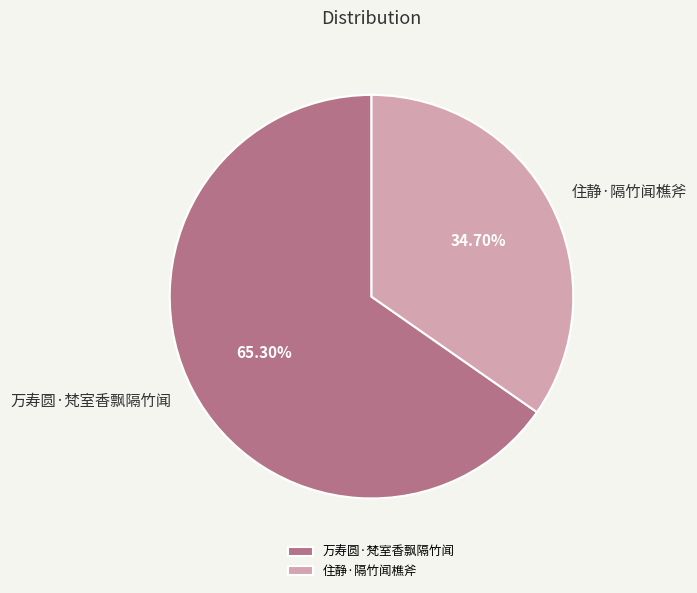

Is the sum of 万寿圆·梵室香飘隔竹闻 and 住静·隔竹闻樵斧 greater than half?

Yes